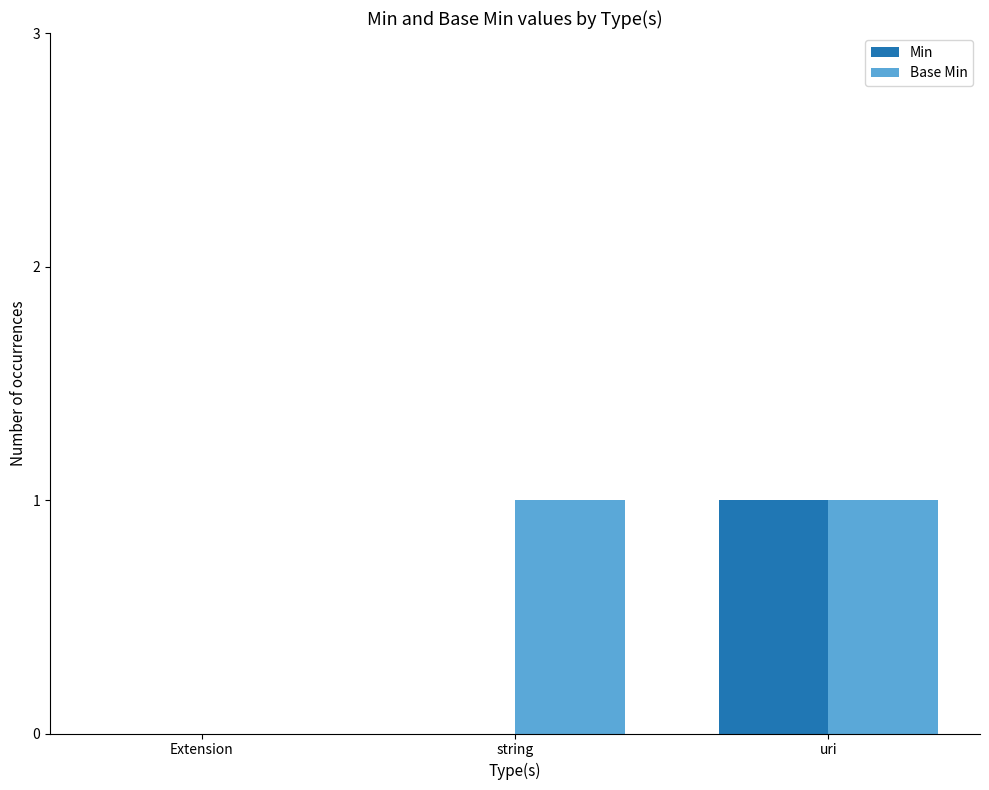

Which series changed the most between string and uri?

Min